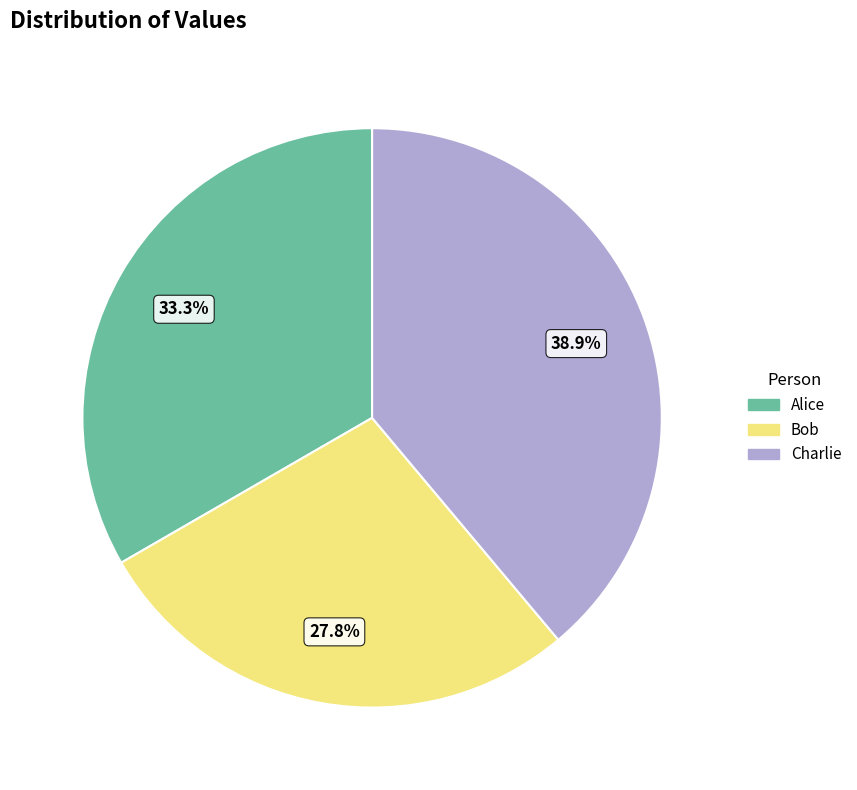

Combined, do Alice and Bob account for over 50%?

Yes